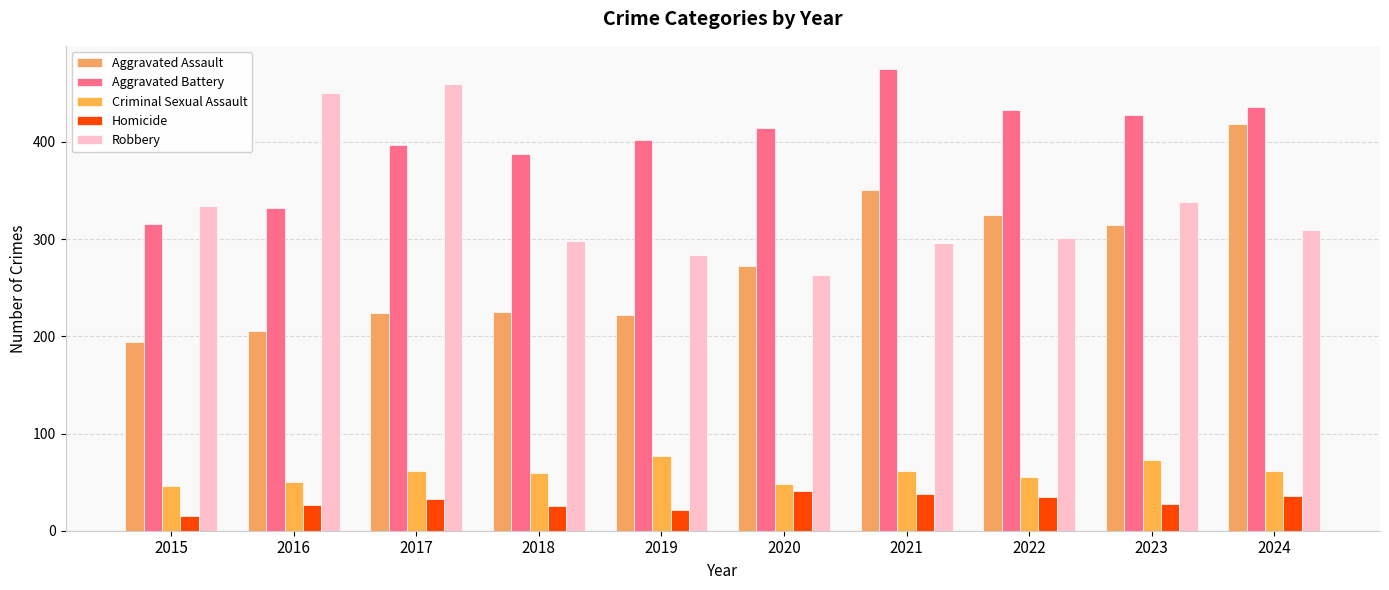

How many data points does each series have?

10